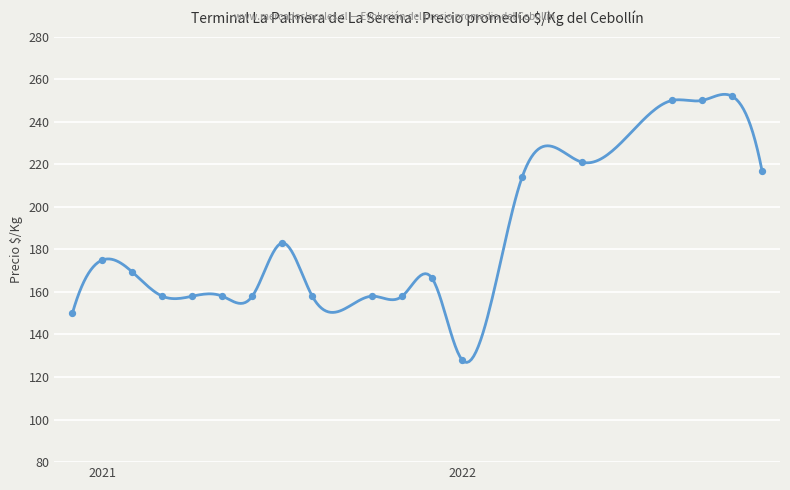

What is the maximum value shown in the chart?

252.9